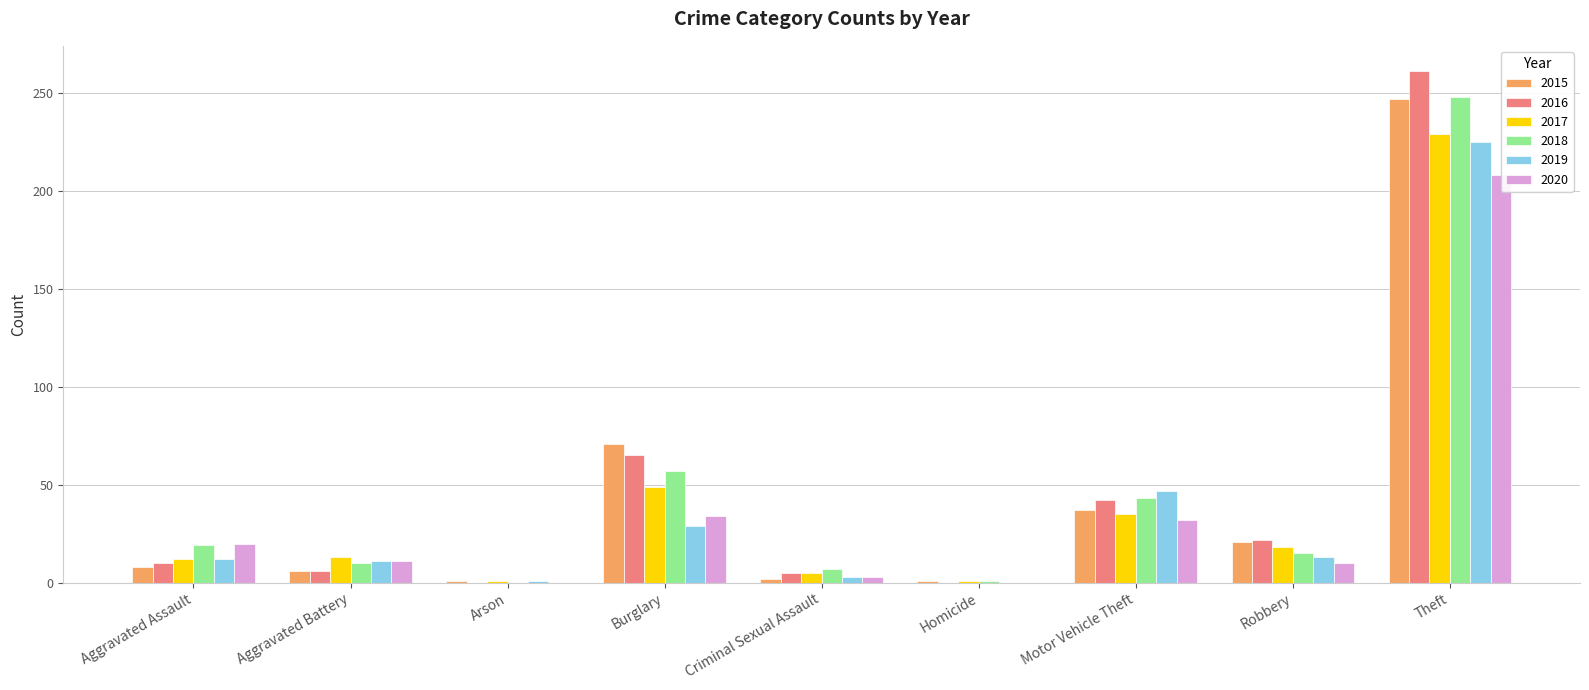

Between Aggravated Assault and Theft, which series saw the biggest shift?

2016